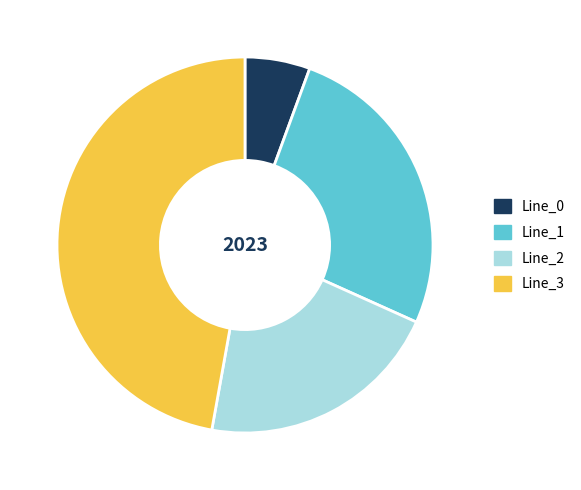

Is the sum of Line_2 and Line_0 greater than half?

No